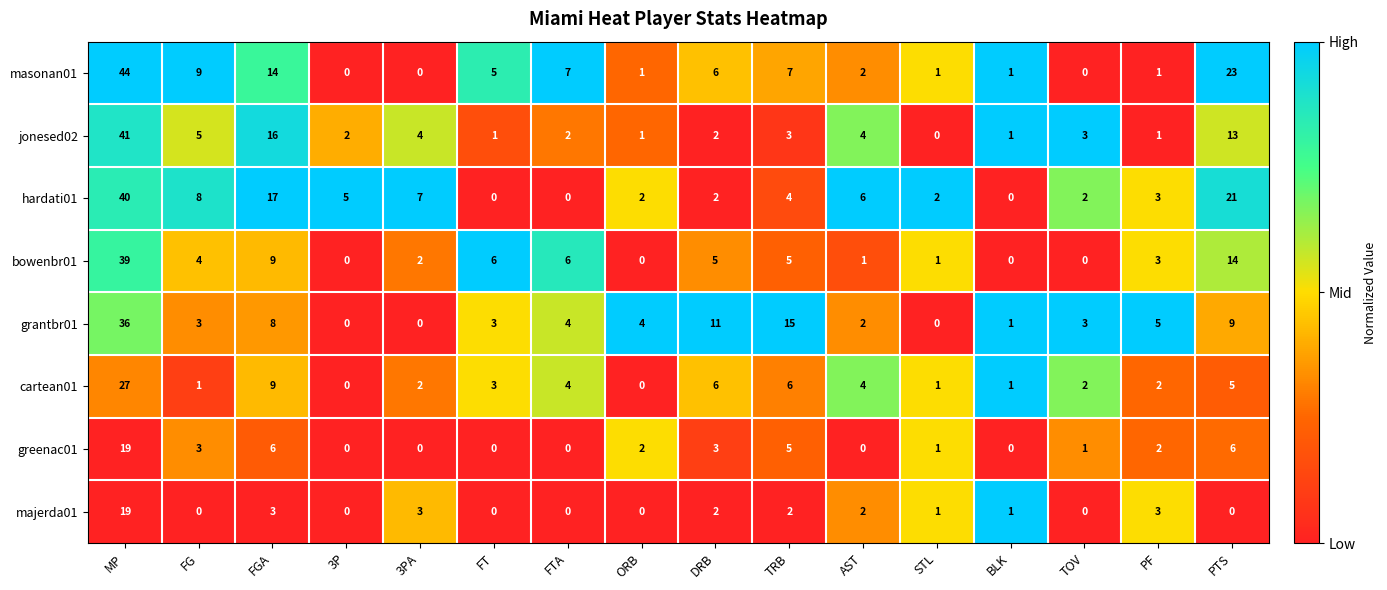

What is the average value of the greenac01 series?

3